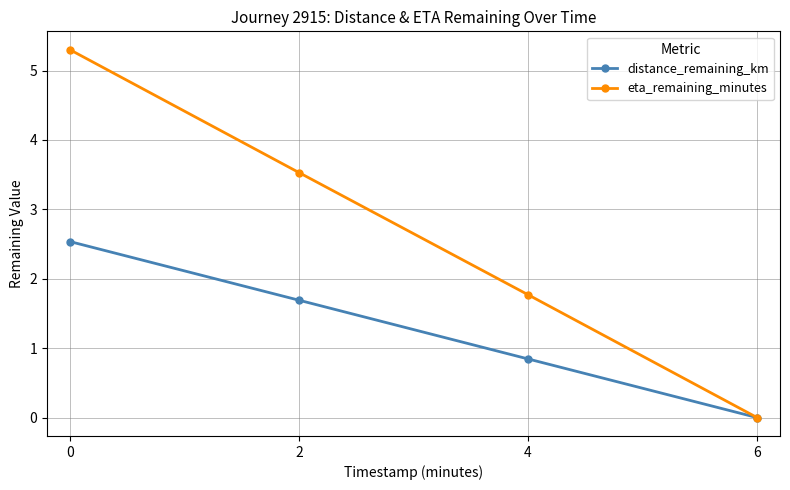

At which label does eta_remaining_minutes reach its minimum?

6